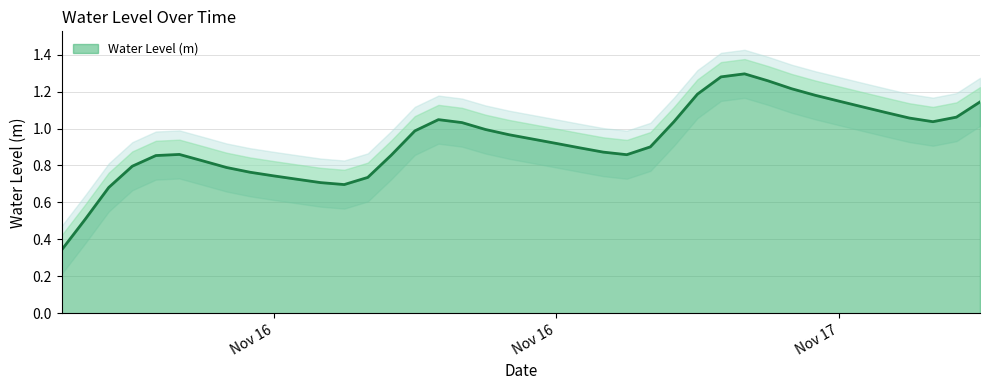

Reading left to right, extract all data points from this chart.

0.3	0.5	0.7	0.8	0.9	0.9	0.8	0.8	0.8	0.7	0.7	0.7	0.7	0.7	0.9	1.0	1.0	1.0	1.0	1.0	0.9	0.9	0.9	0.9	0.9	0.9	1.0	1.2	1.3	1.3	1.3	1.2	1.2	1.1	1.1	1.1	1.1	1.0	1.1	1.1